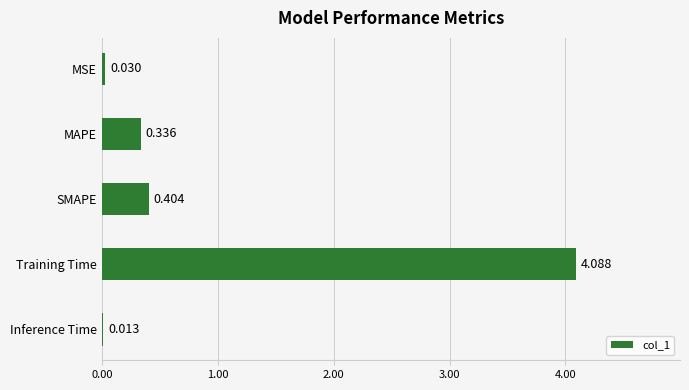

At which label is the value closest to 2?

SMAPE